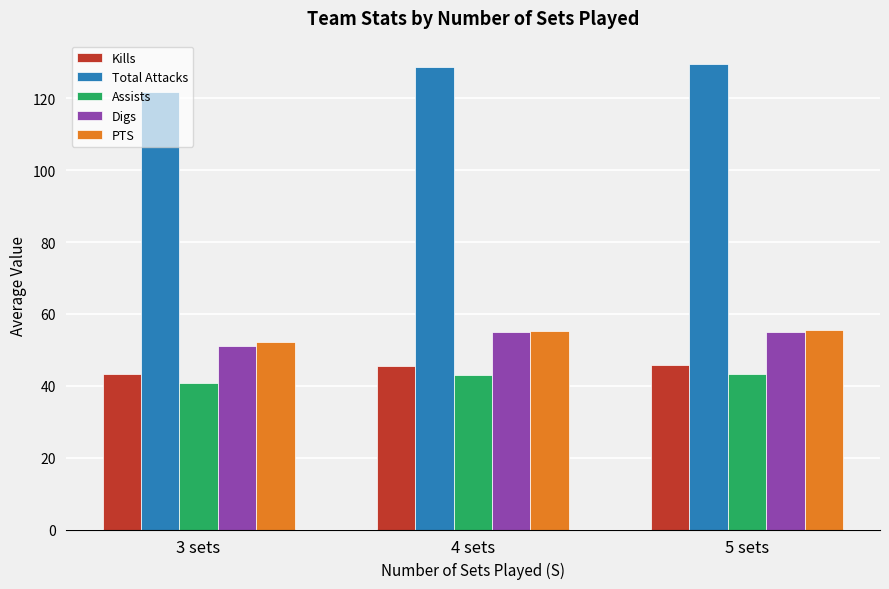

Which series has the largest range (max minus min)?

Total Attacks